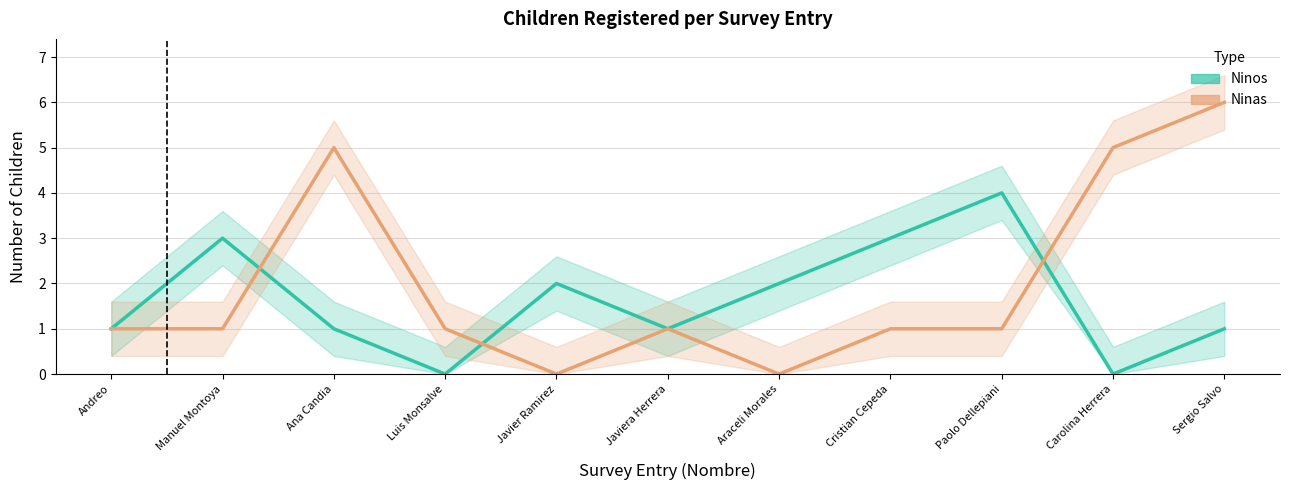

Between Javiera Herrera and Sergio Salvo, which is larger?

Javiera Herrera